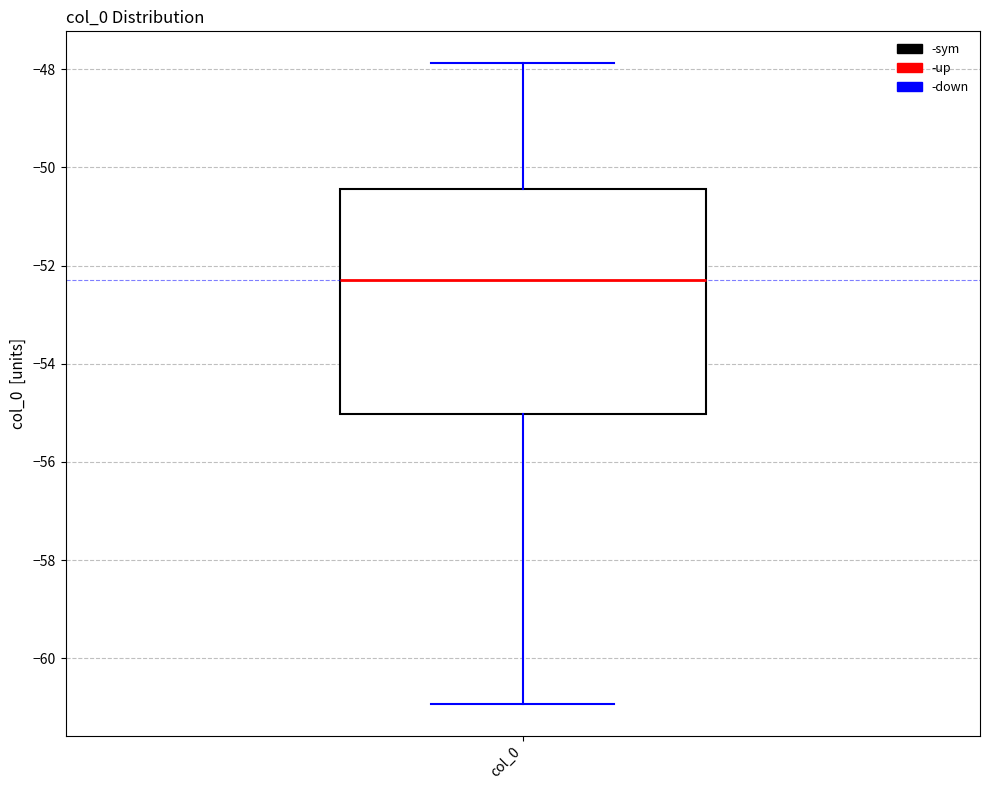

Where does the median line of the box for col_0 sit on the y-axis? The values are not printed on the chart, so give them approximately, as read against the axis.

-52.2